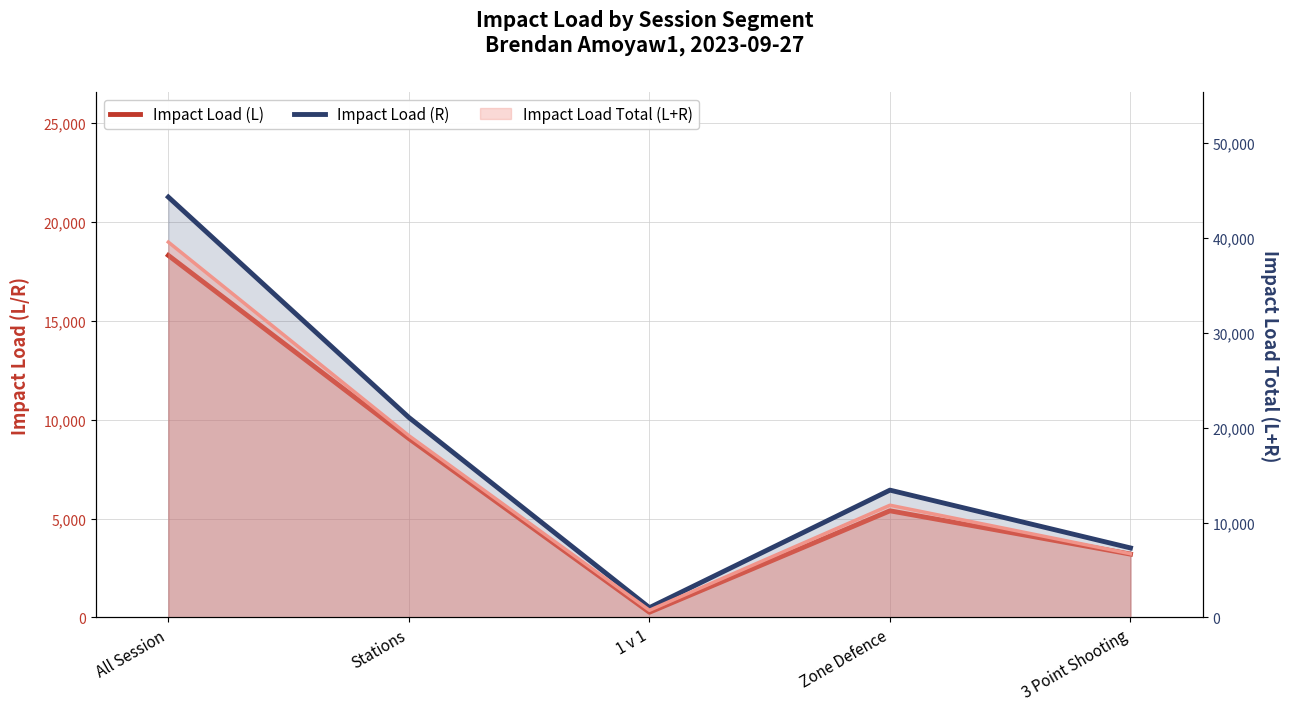

At which label does Impact Load (R) first exceed 6437?

All Session